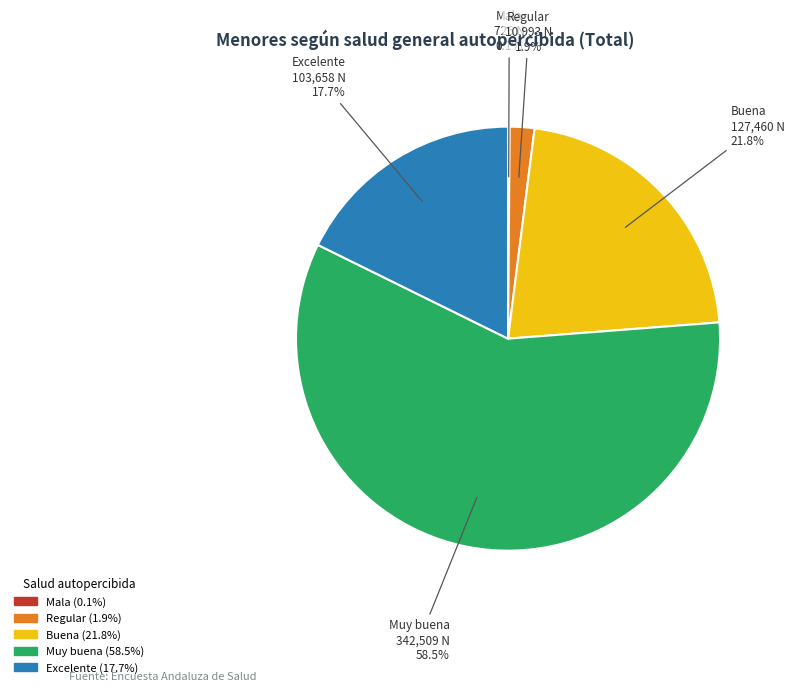

What percentage do Muy buena and Excelente together represent?

76.2%